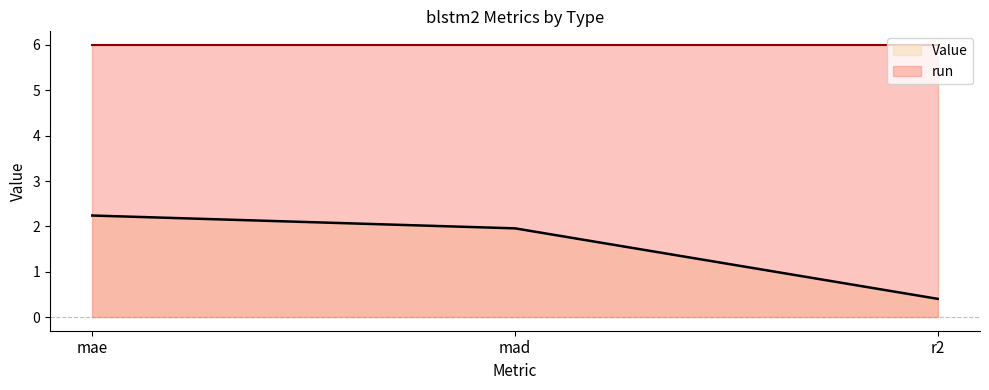

What is the minimum value shown in the chart?

0.4